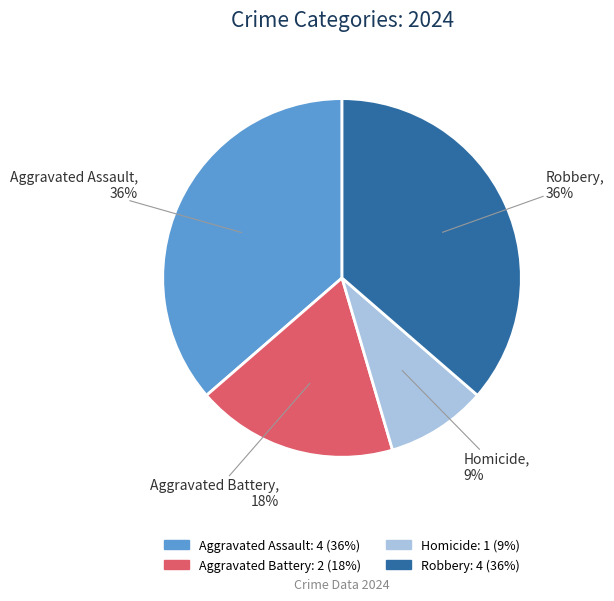

How many segments does this pie chart have?

4